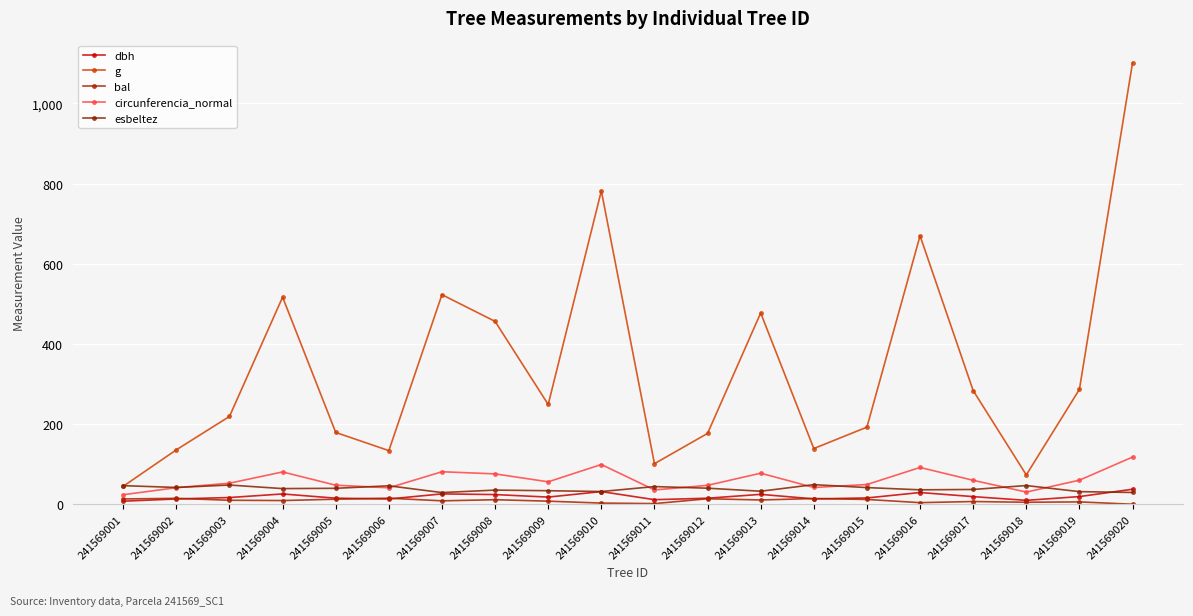

At how many categories does at least one series exceed 536?

3